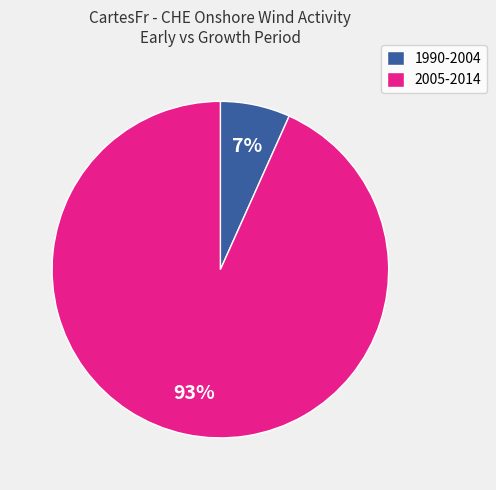

Between 2005-2014 and 1990-2004, which is larger?

2005-2014